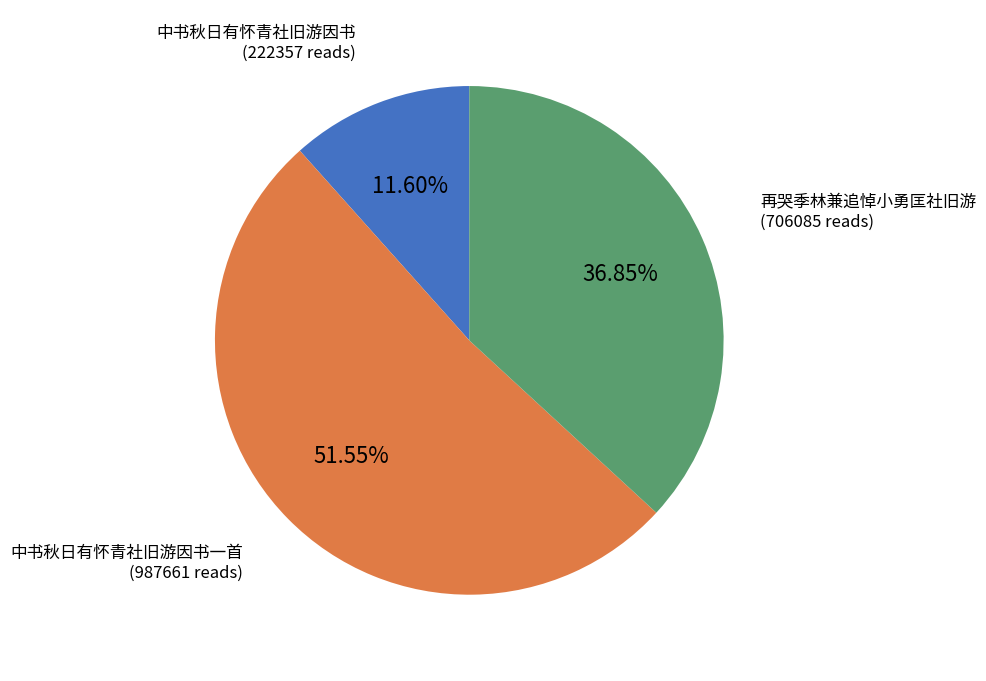

Which category has the biggest portion of the pie?

中书秋日有怀青社旧游因书一首